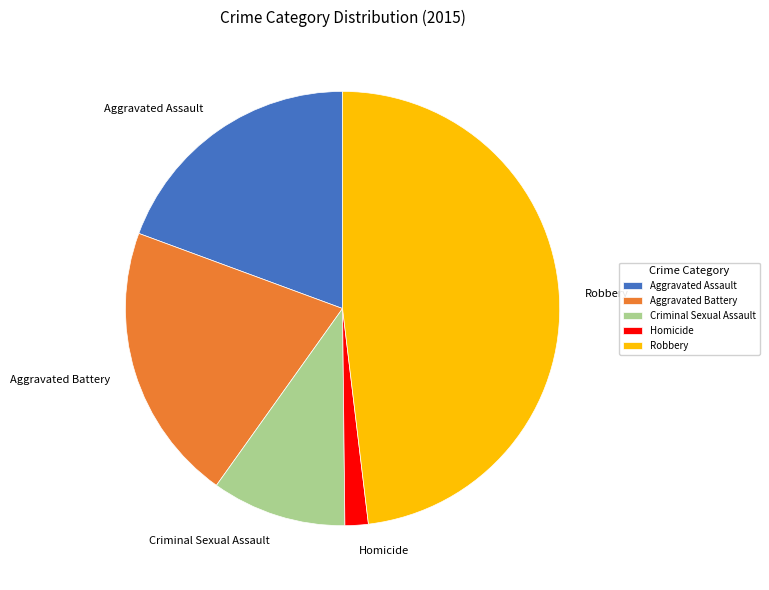

Is it true that Aggravated Assault is 26% of the pie?

False